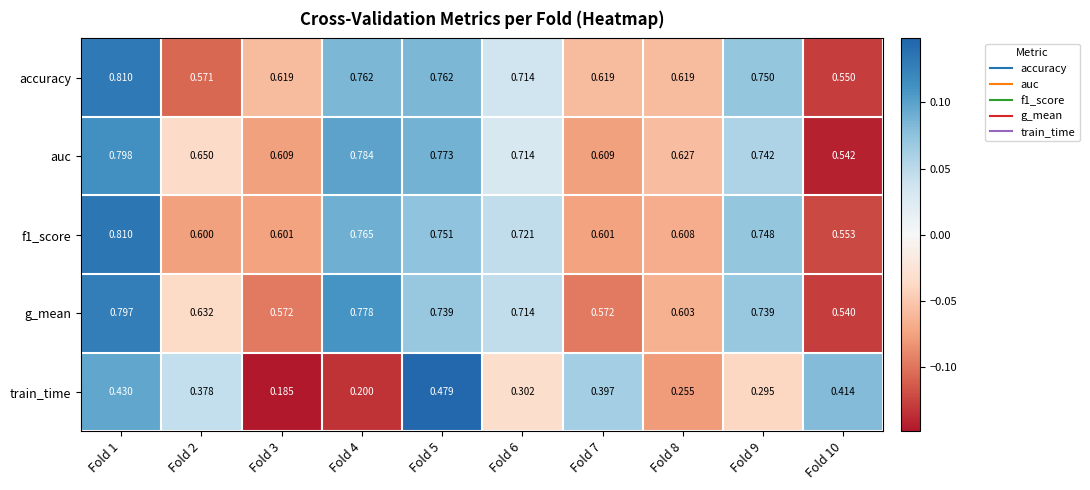

What is the total value across all series at Fold 9?

3.3